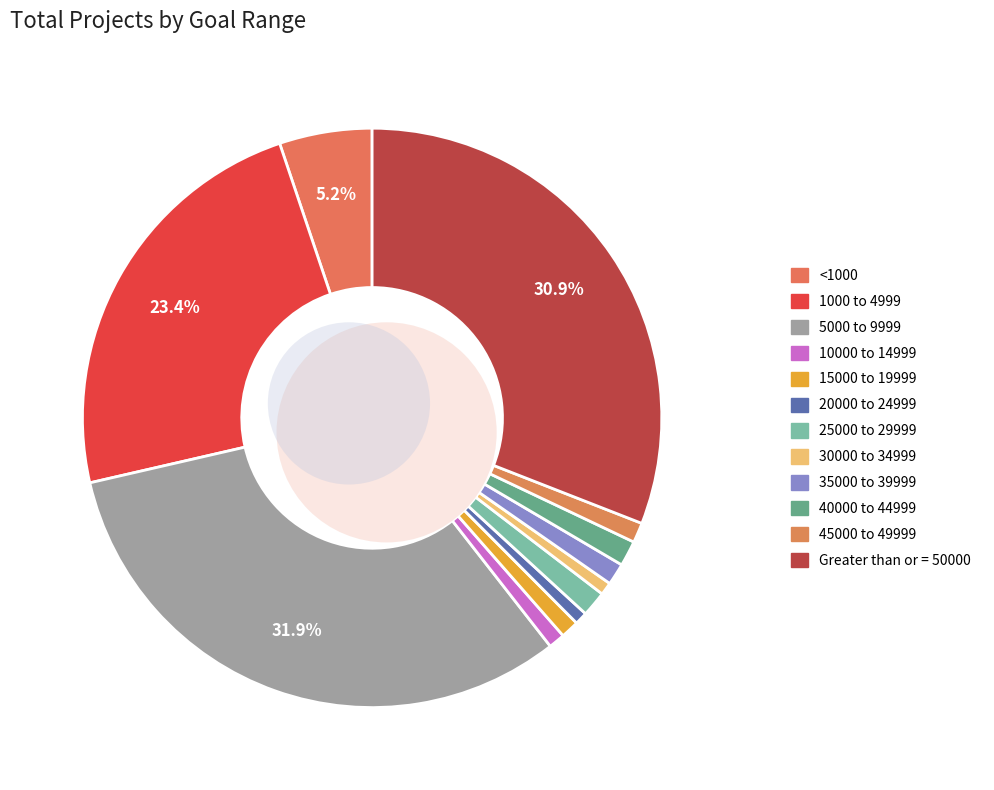

To the nearest percent, what percentage of the pie is 10000 to 14999?

1%